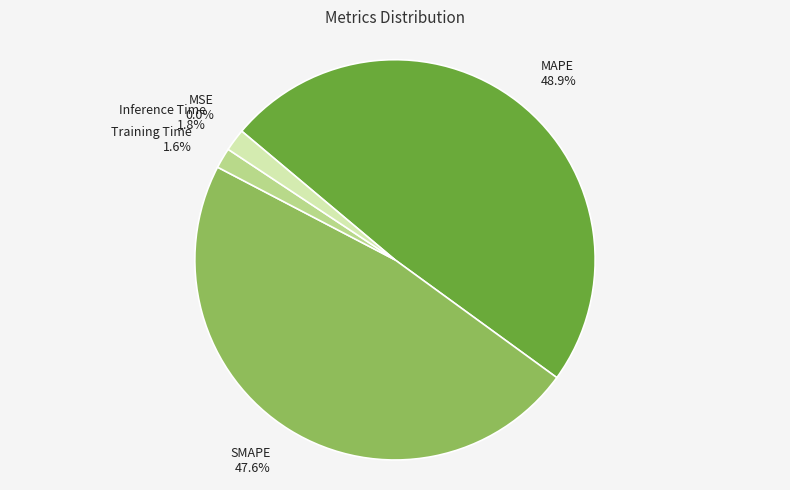

Combined, do MAPE and Inference Time account for over 50%?

Yes